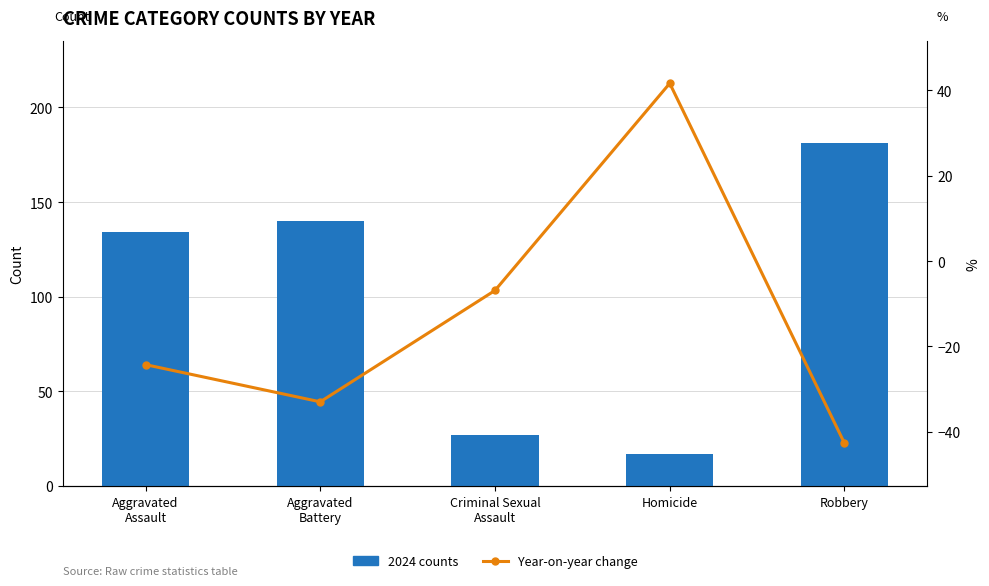

What value does the Year-on-year change series have at Aggravated
Battery?

-33.0